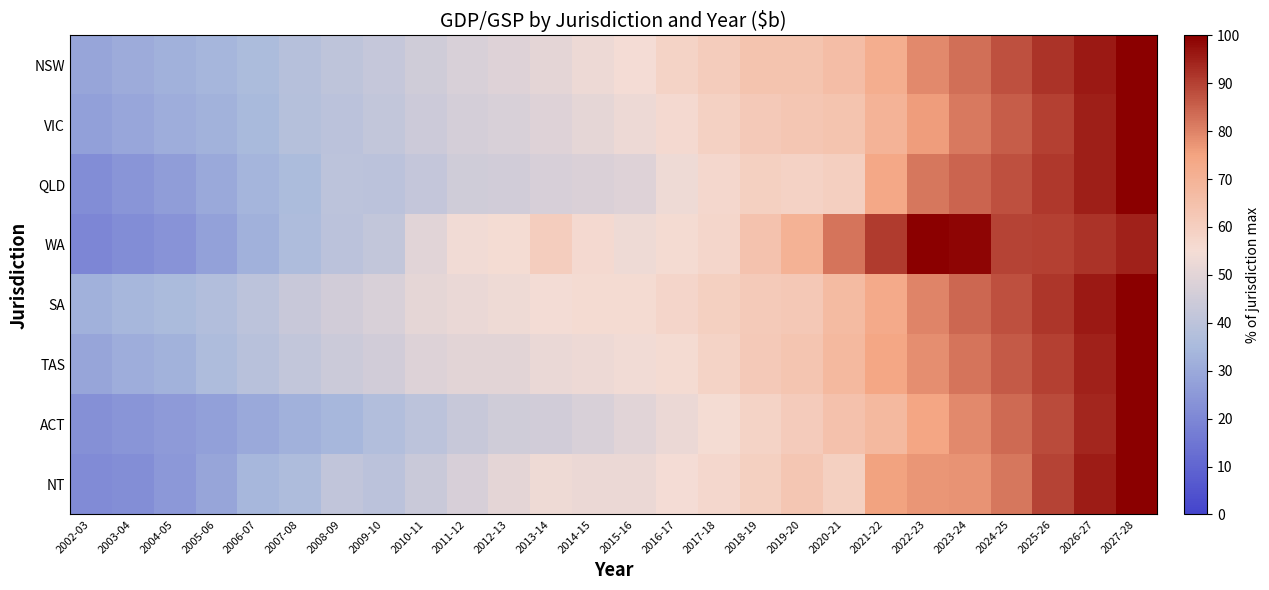

Which series changed the most between 2015-16 and 2020-21?

WA